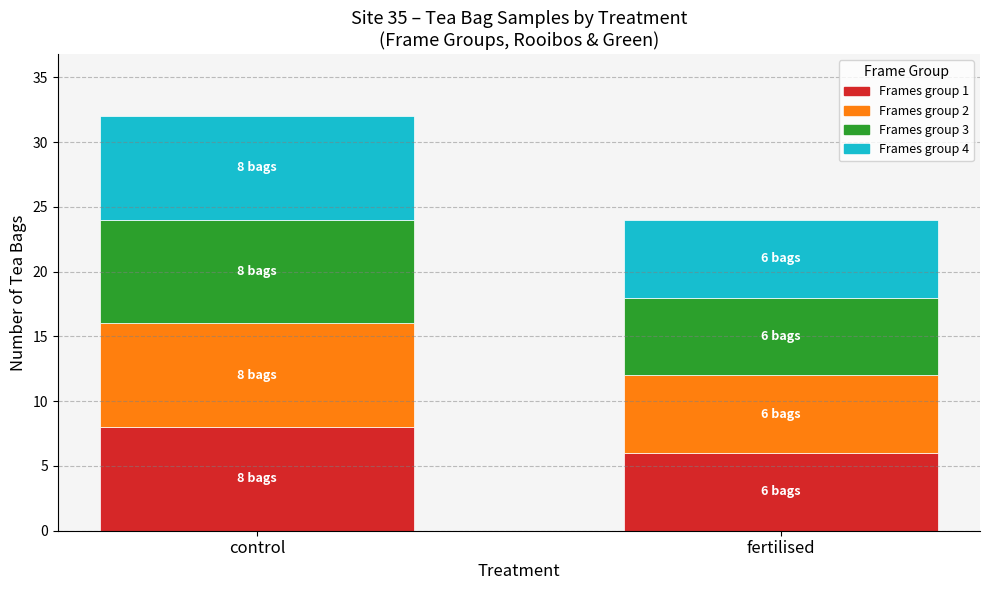

Count the number of data series in this chart.

4